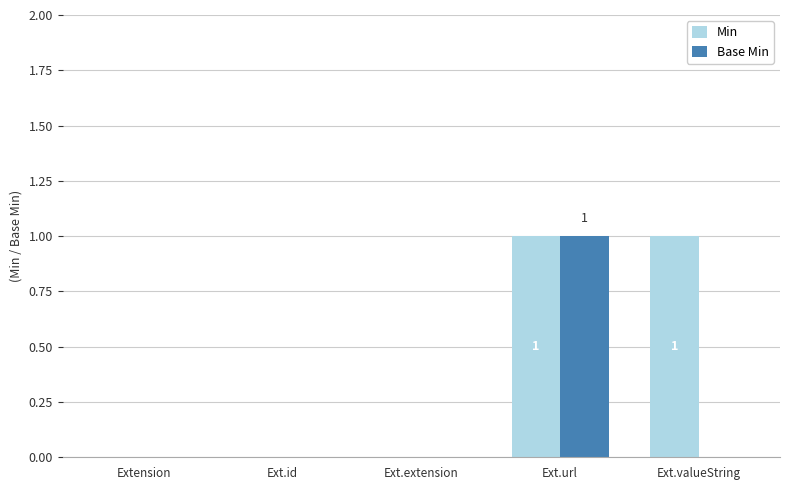

The Base Min series shows -1 at Extension. True or false?

False